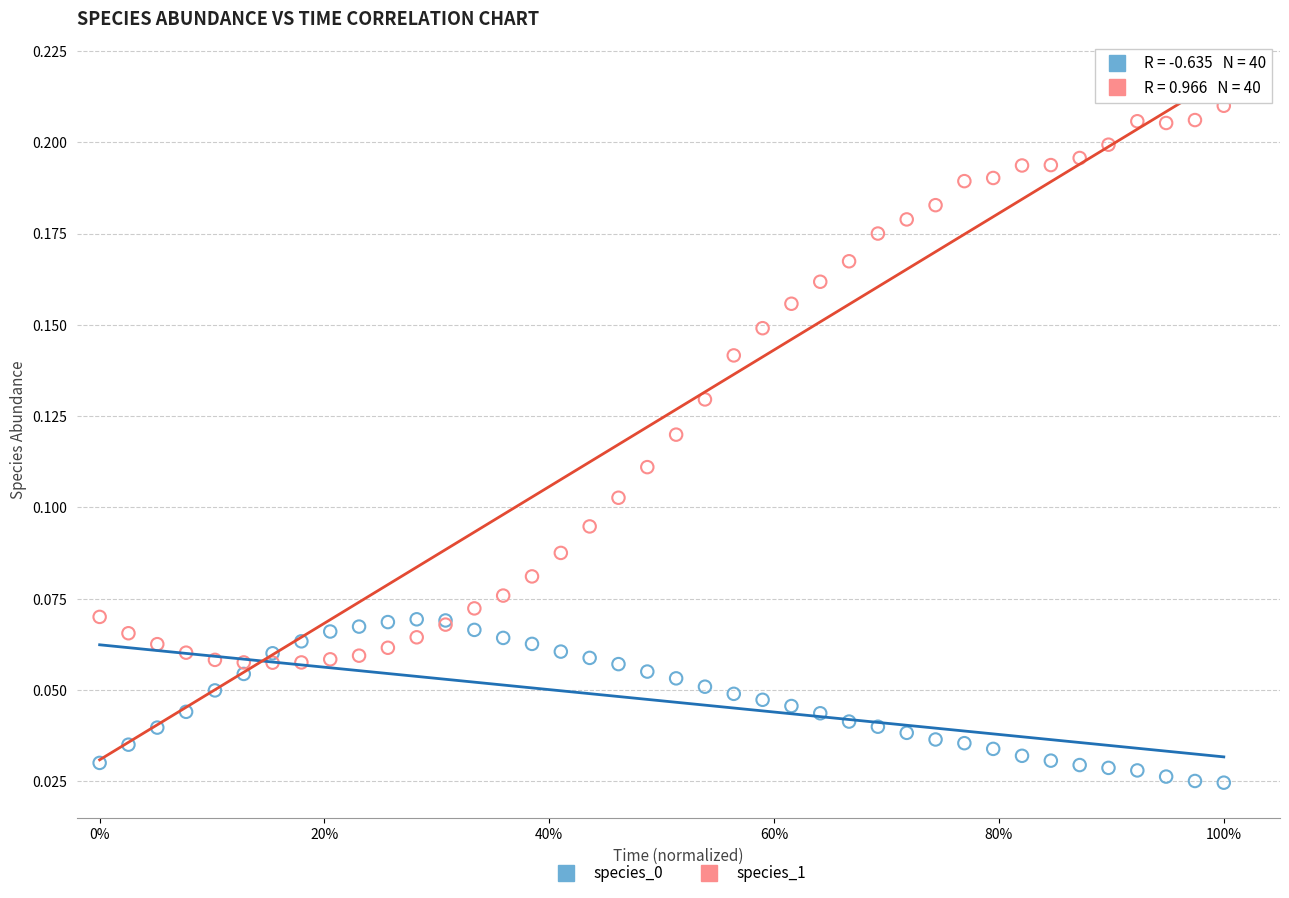

Which series has the widest spread of Y values?

species_1